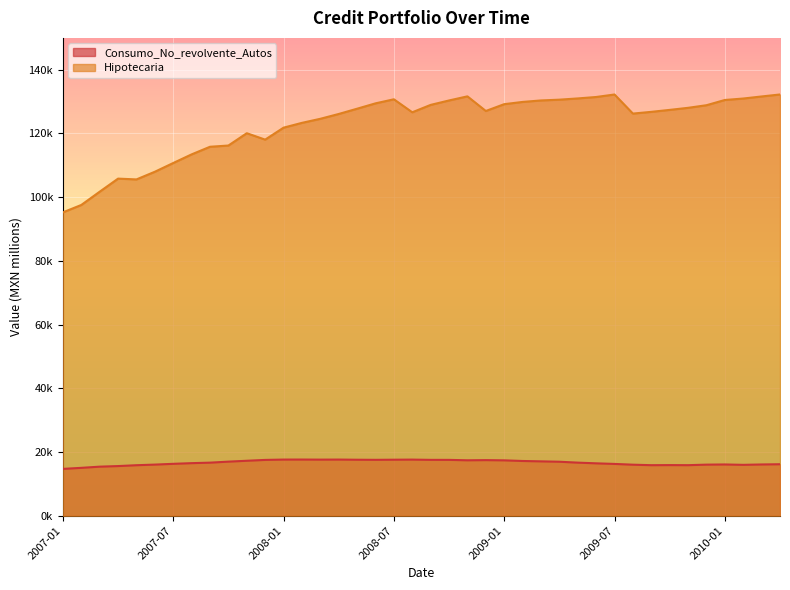

What is the lowest value of the Consumo_No_revolvente_Autos series?

14708.6